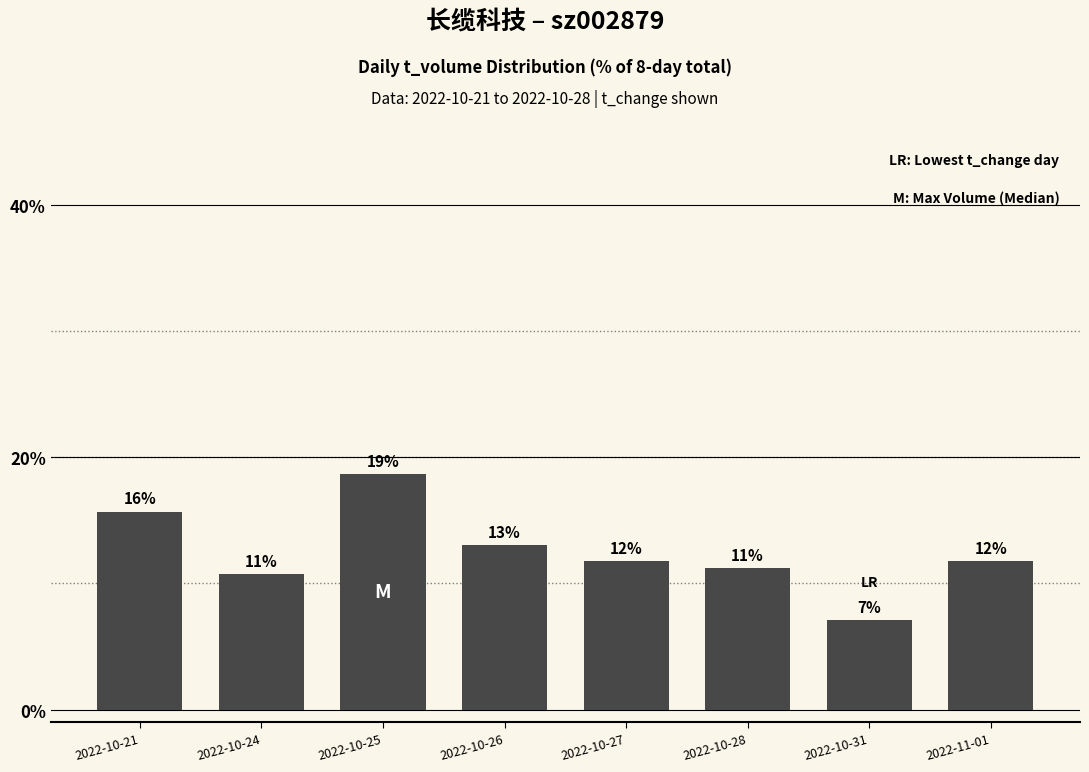

The chart shows a value of 18.6 at 2022-10-25. True or false?

True